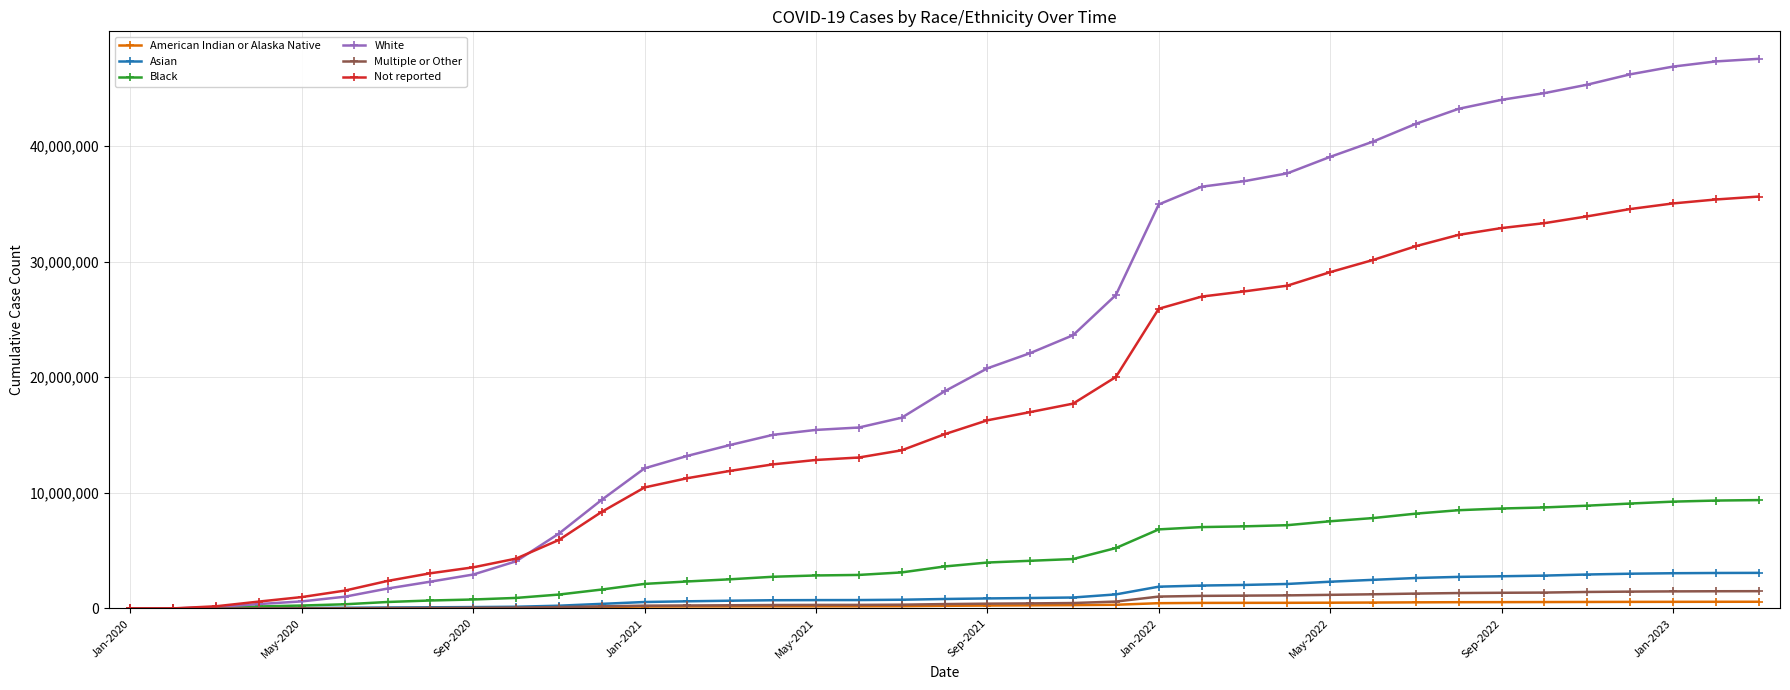

What is the maximum value for Not reported?

35631954